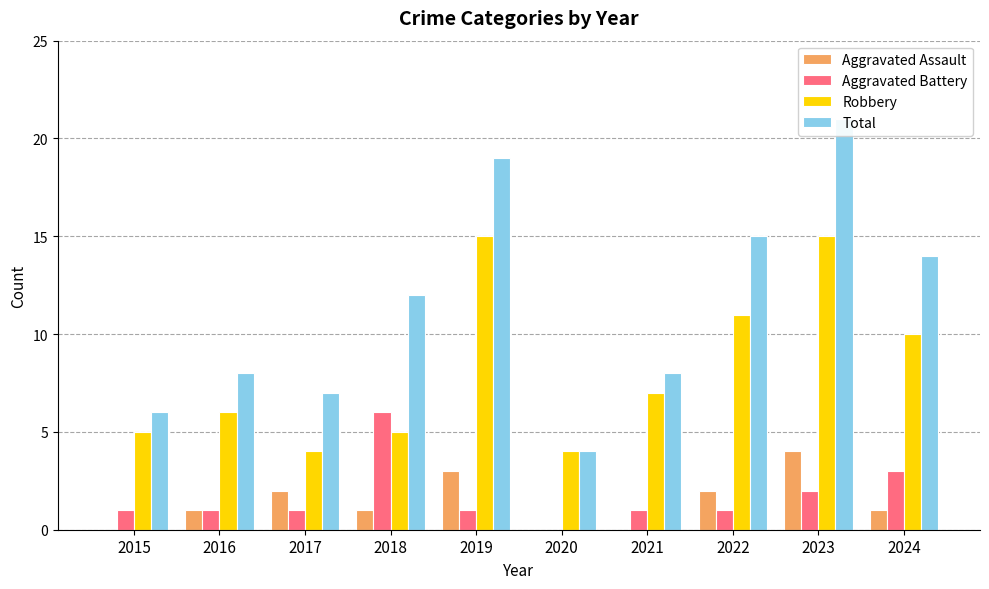

Which series has the widest spread of values?

Total